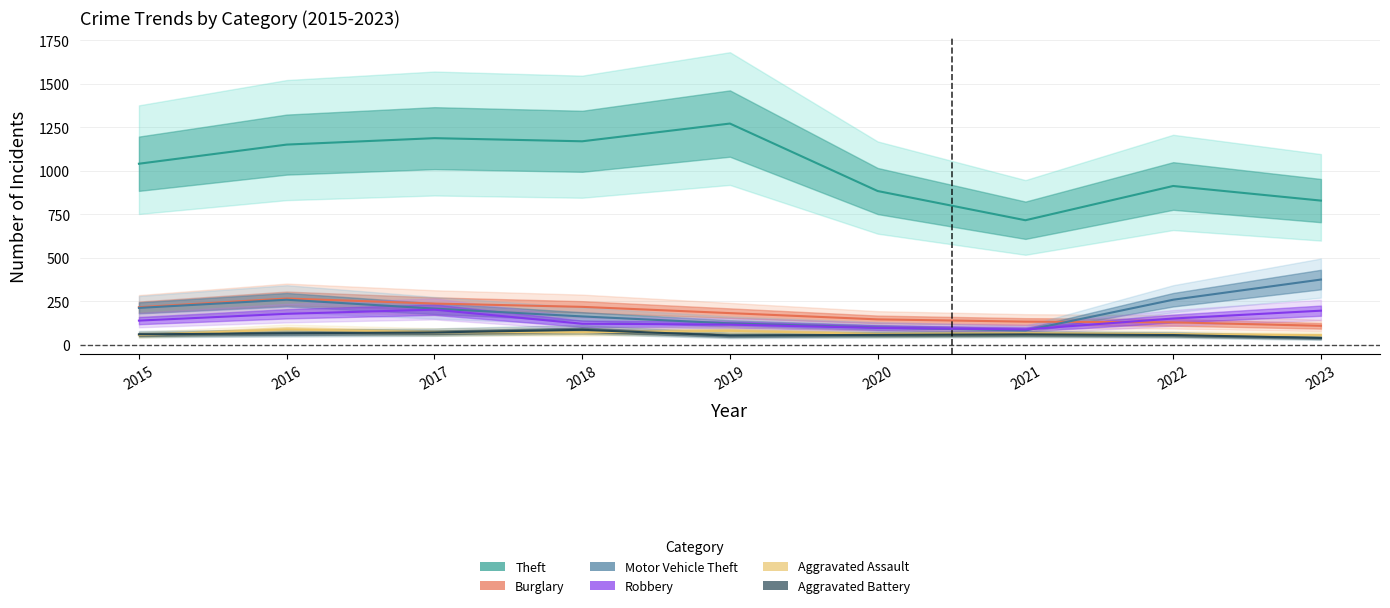

What is the value of the Aggravated Assault point at the 4th from the left?

72